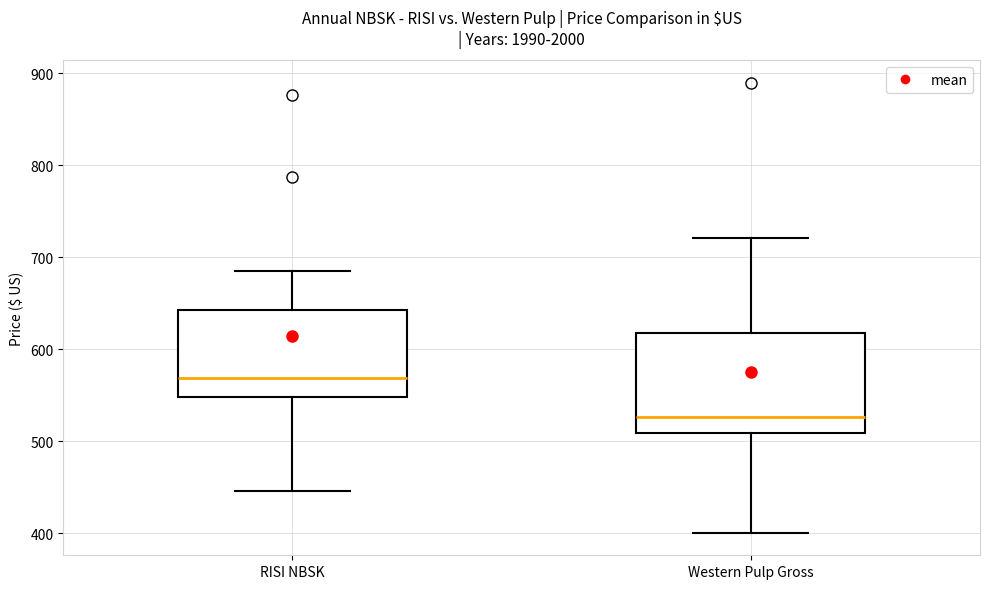

Which box has the lowest median line?

Western Pulp Gross